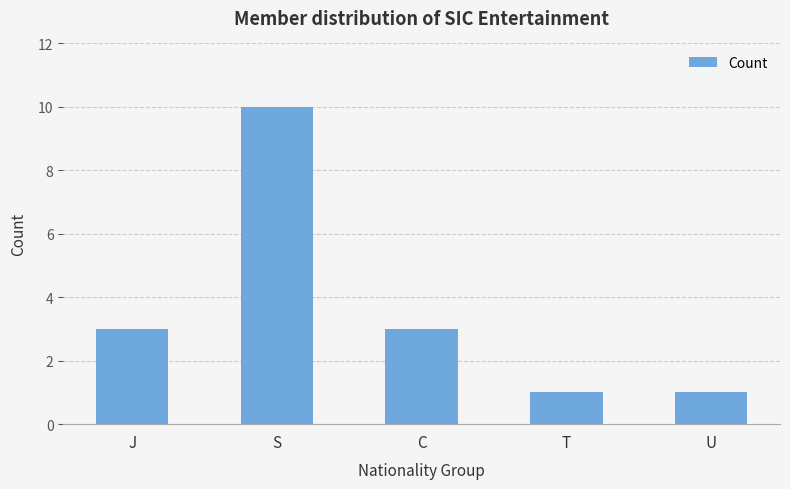

What is the change in value from J to S?

+7